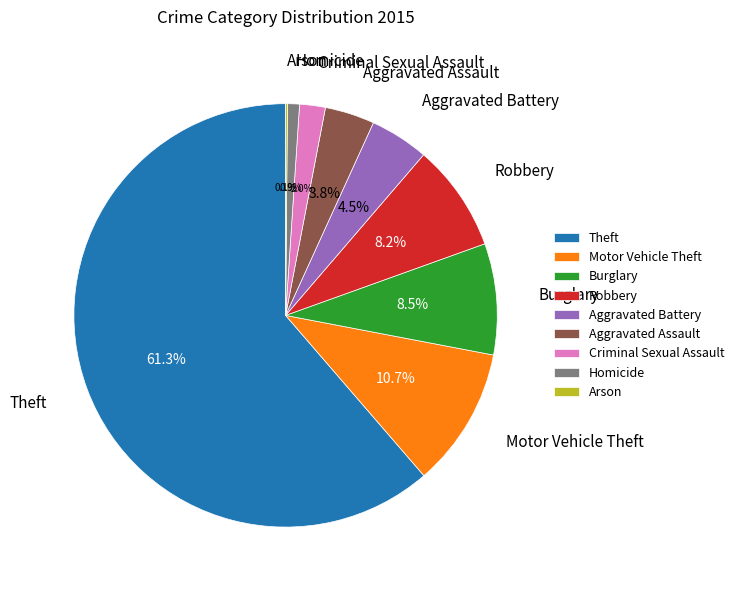

Which category accounts for the majority?

Theft